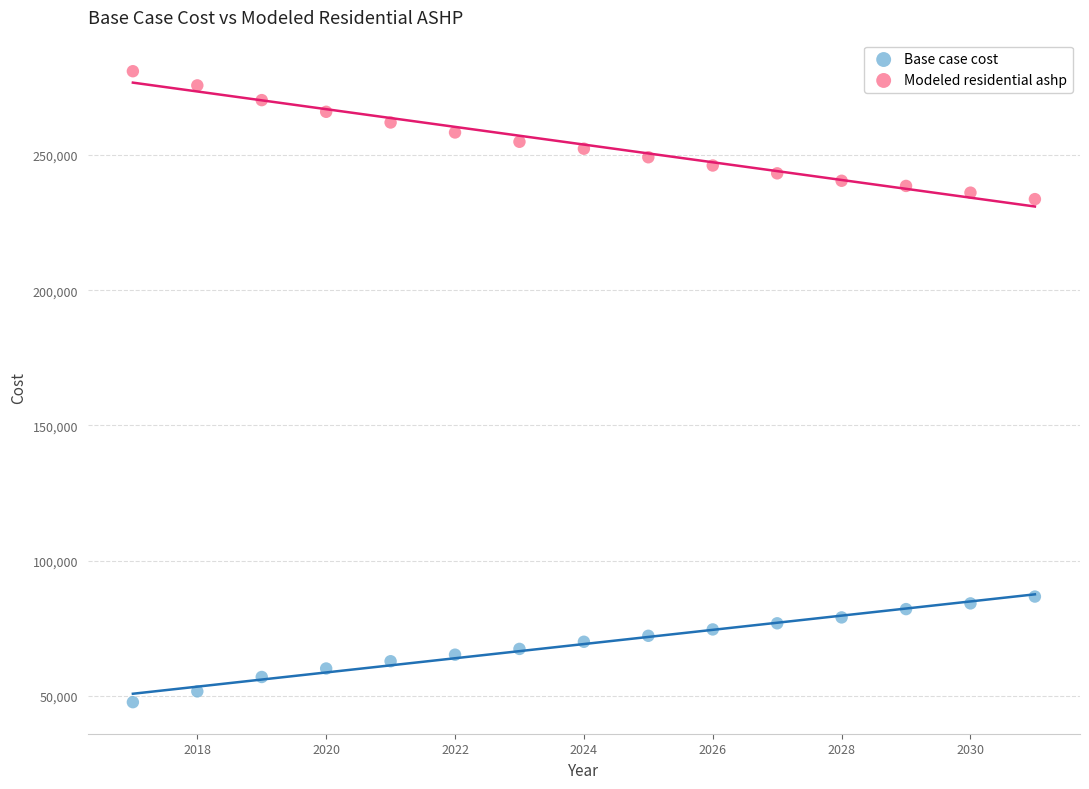

Which series contains the lowest Y value?

Base case cost